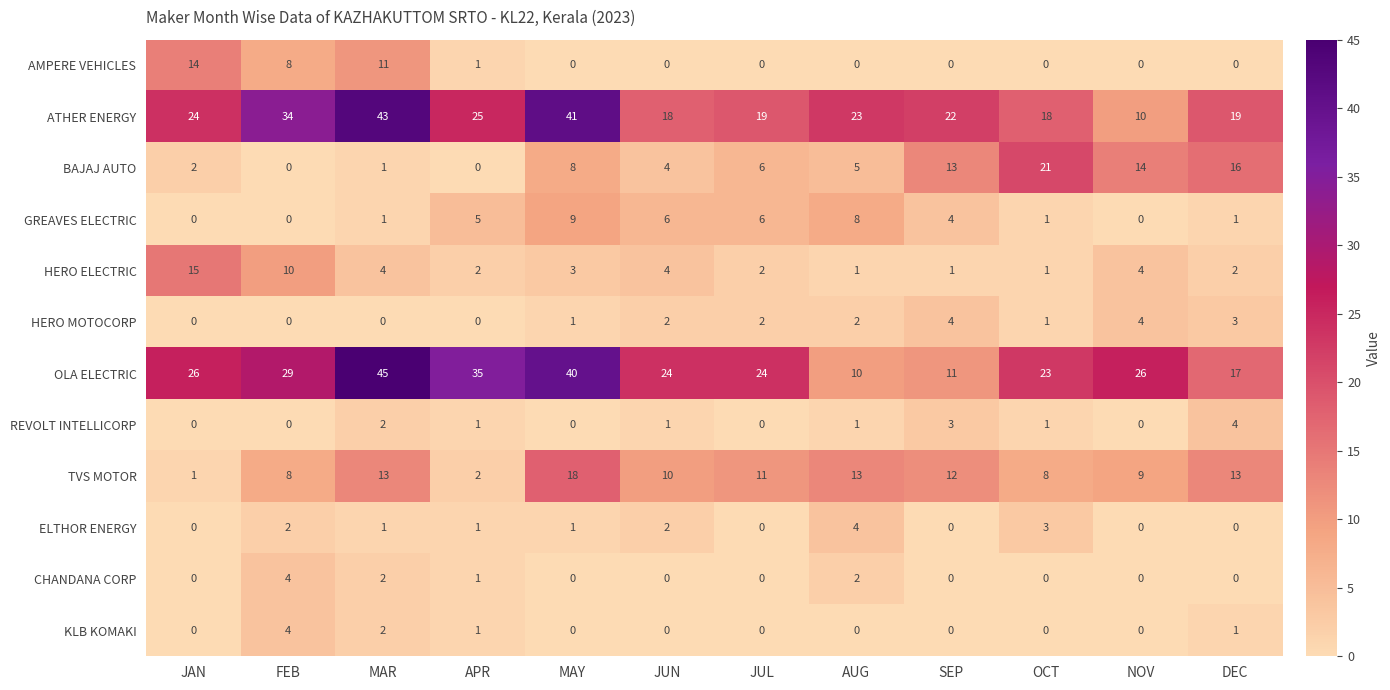

Is it true that AMPERE VEHICLES equals 0 at AUG?

True